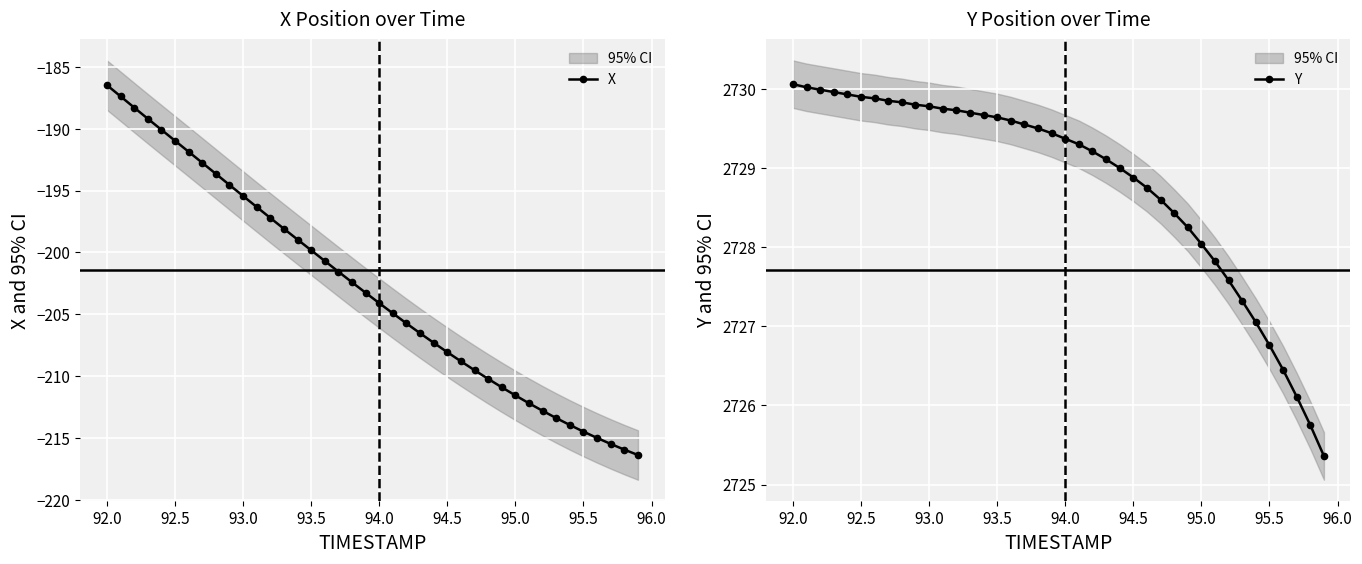

Reading left to right, extract all data points from this chart.

X: -186.5	-187.4	-188.3	-189.2	-190.1	-191.0	-191.9	-192.8	-193.7	-194.6	-195.4	-196.3	-197.2	-198.1	-199.0	-199.8	-200.7	-201.6	-202.4	-203.3	-204.1	-204.9	-205.7	-206.5	-207.3	-208.1	-208.8	-209.5	-210.2	-210.9	-211.6	-212.2	-212.8	-213.4	-214.0	-214.5	-215.0	-215.5	-216.0	-216.4
Y: 2730.1	2730.0	2730.0	2730.0	2729.9	2729.9	2729.9	2729.8	2729.8	2729.8	2729.8	2729.8	2729.7	2729.7	2729.7	2729.6	2729.6	2729.6	2729.5	2729.4	2729.4	2729.3	2729.2	2729.1	2729.0	2728.9	2728.8	2728.6	2728.4	2728.2	2728.0	2727.8	2727.6	2727.3	2727.1	2726.8	2726.4	2726.1	2725.8	2725.4